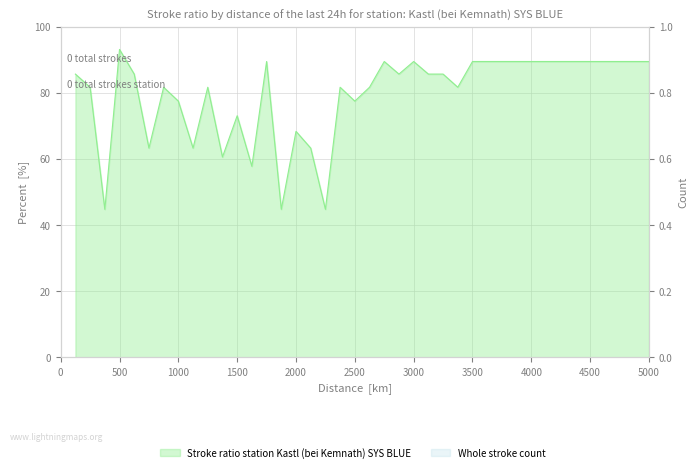

Reading left to right, transcribe all the data shown in this chart.

85.6	81.6	44.7	93.1	85.6	63.2	81.6	77.5	63.2	81.6	60.6	73.0	57.7	89.4	44.7	68.3	63.2	44.7	81.6	77.5	81.6	89.4	85.6	89.4	85.6	85.6	81.6	89.4	89.4	89.4	89.4	89.4	89.4	89.4	89.4	89.4	89.4	89.4	89.4	89.4